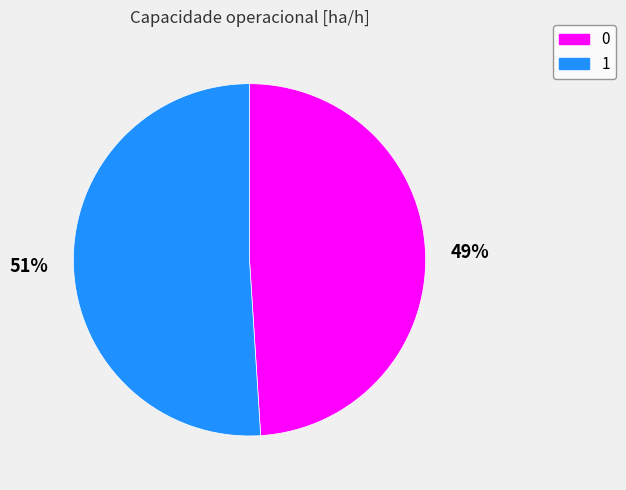

What is the largest slice in the pie chart?

1